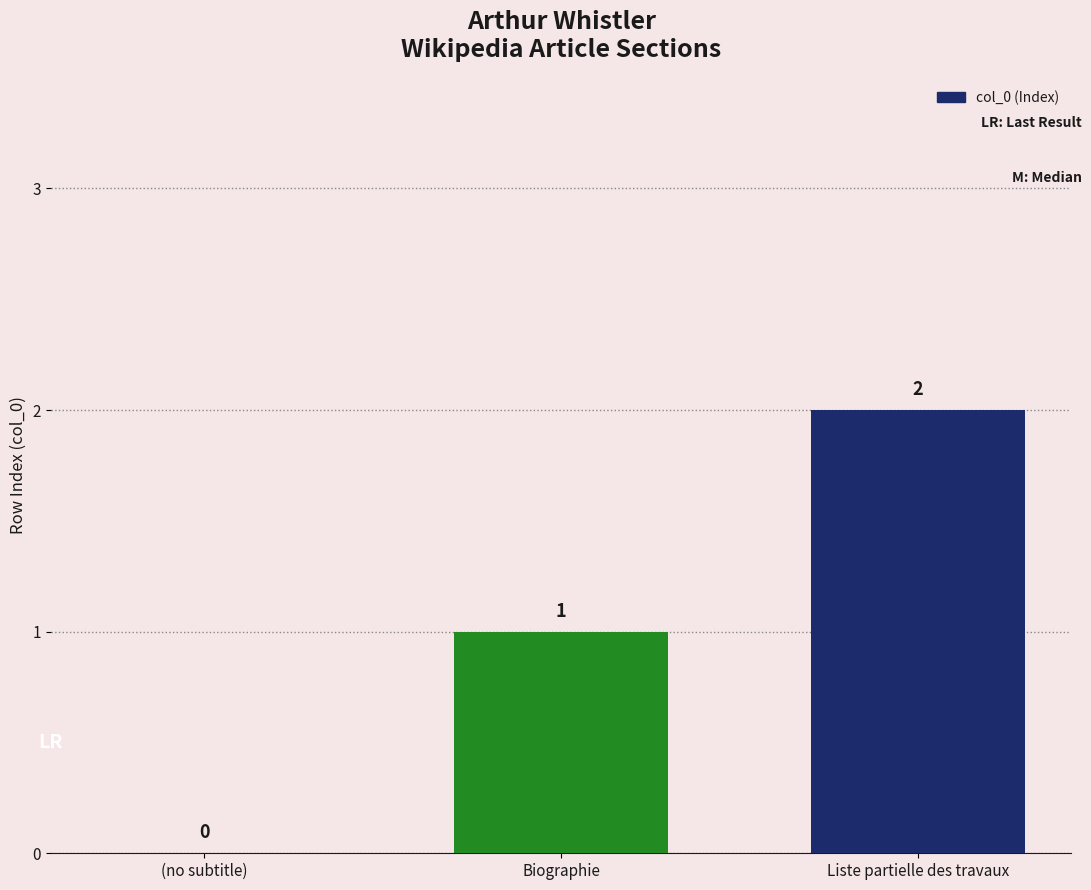

Reading left to right, extract all data points from this chart.

0	1	2